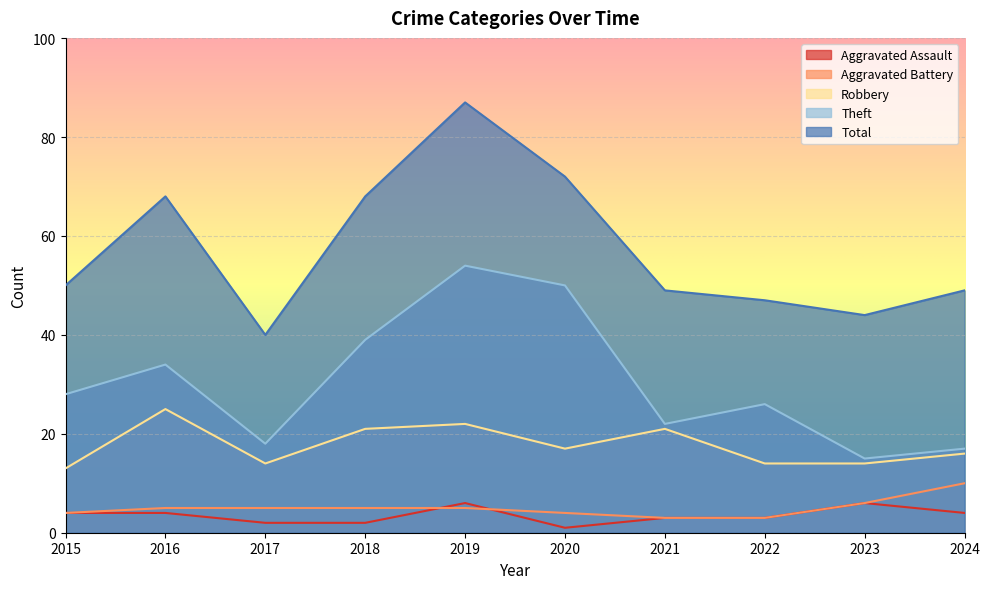

Which category has the lowest value in the Total series?

2017